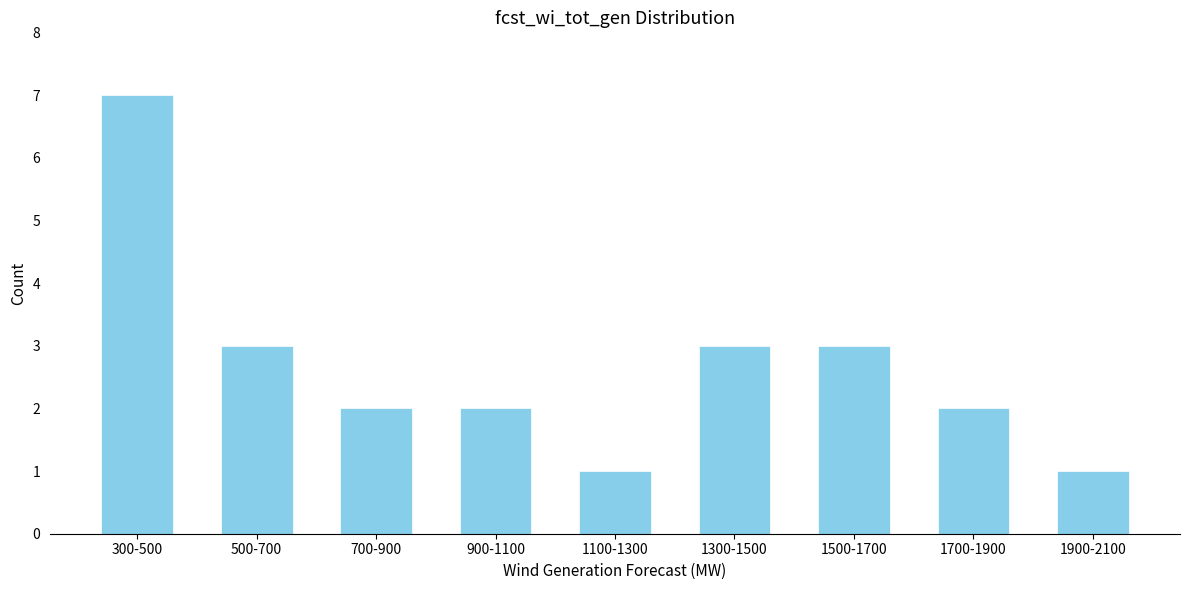

Reading left to right, what are all the values shown in this chart?

300-500=7	500-700=3	700-900=2	900-1100=2	1100-1300=1	1300-1500=3	1500-1700=3	1700-1900=2	1900-2100=1